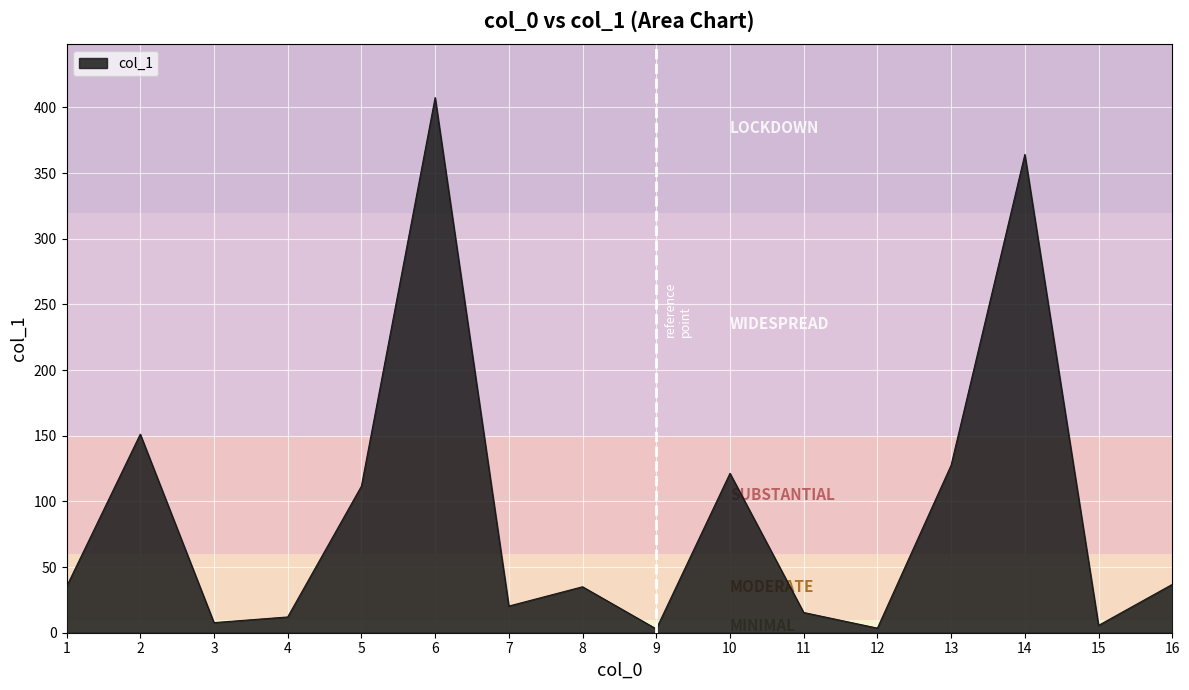

What is the change in value from 2 to 7?

-130.9